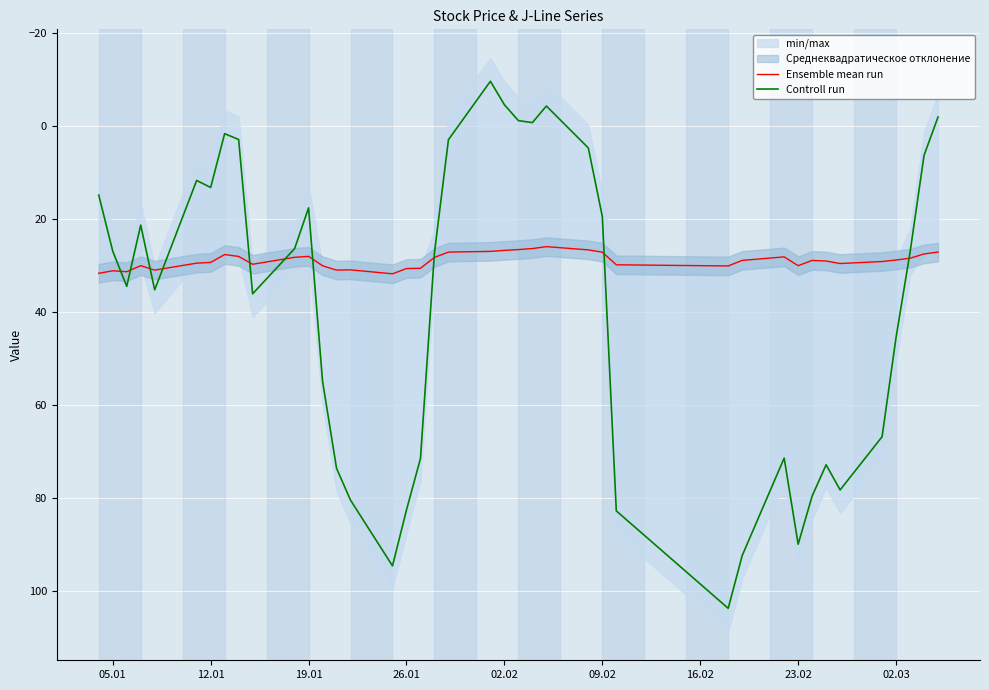

What is the lowest value of the Ensemble mean run series?

26.0